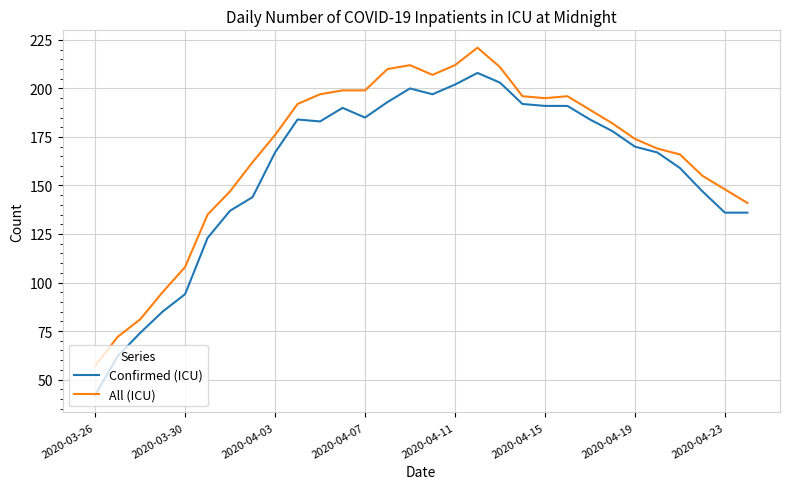

What are all the series names shown in the legend?

Confirmed (ICU), All (ICU)